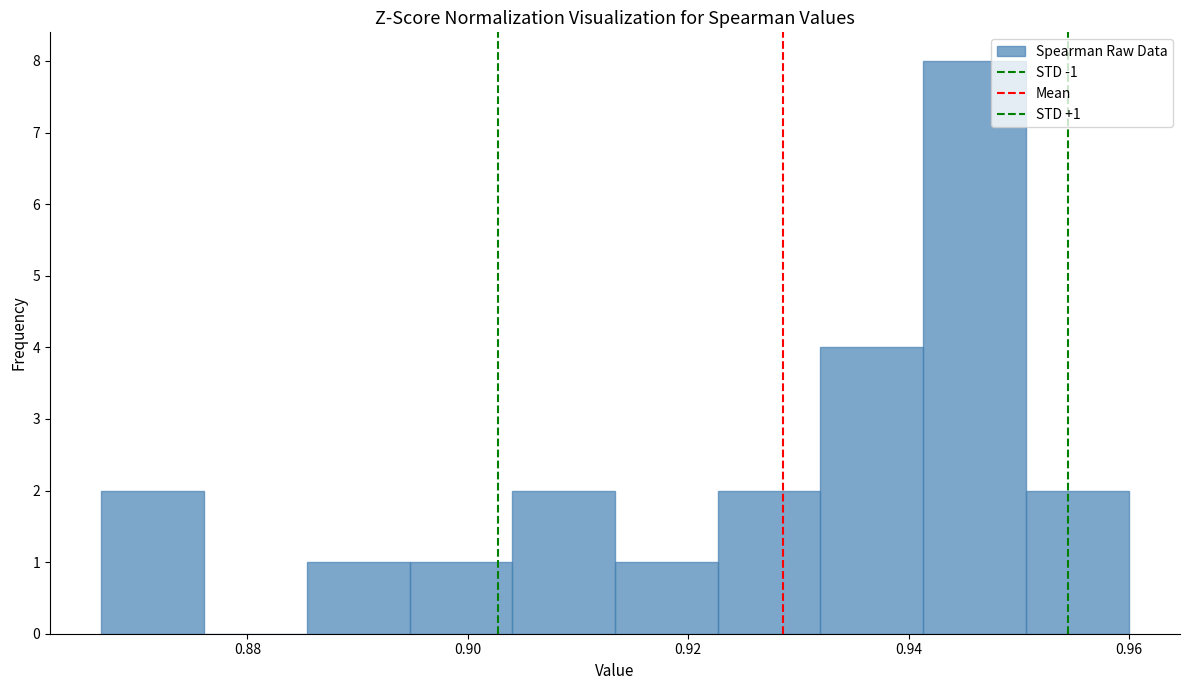

Which range on the x-axis has the tallest bar?

0.942 to 0.950